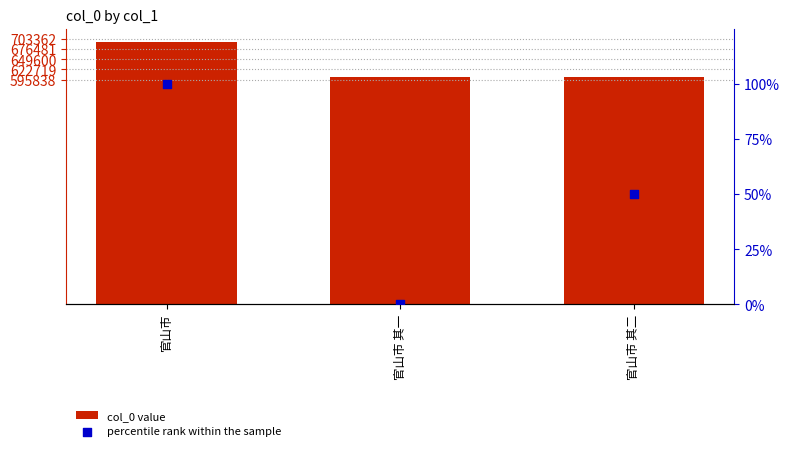

Is the value of col_0 value at 官山市 greater than the value of percentile rank within the sample at 官山市 其二?

Yes